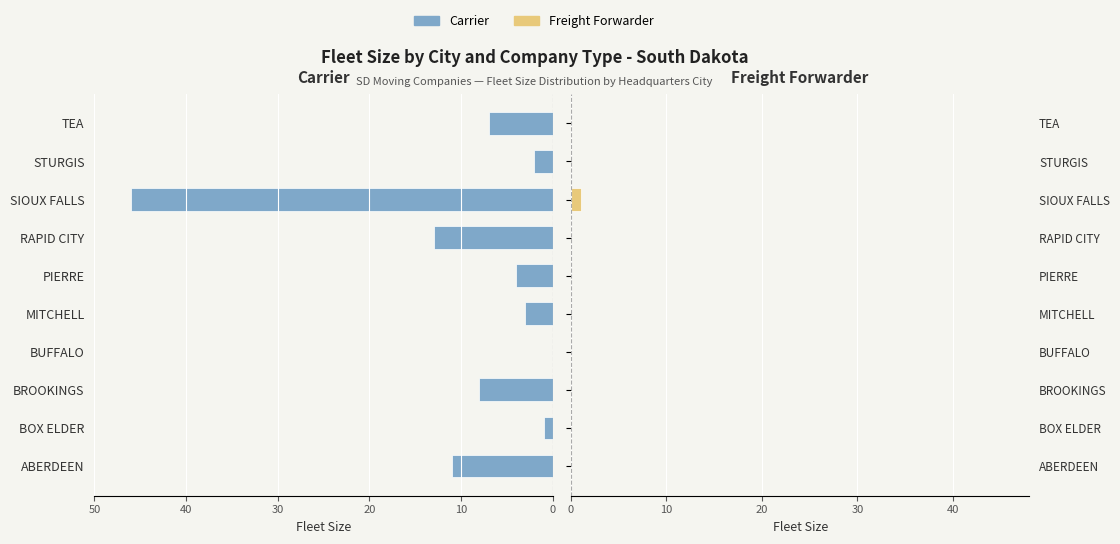

What is the maximum value shown in the chart?

46